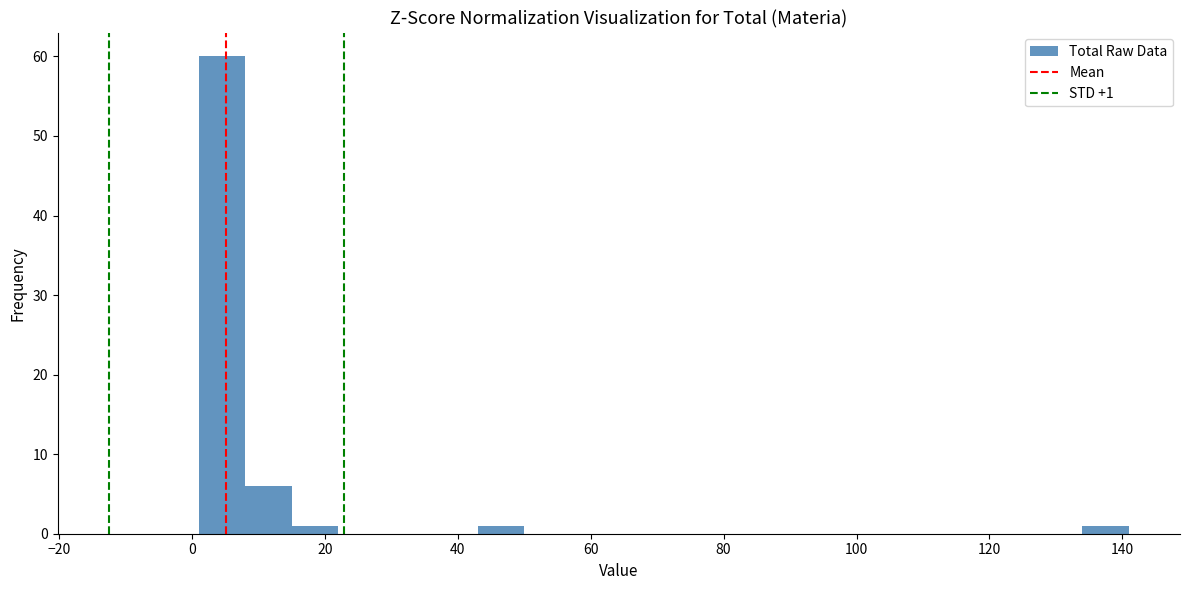

Read against the x-axis, roughly where is the centre of the tallest bar?

4